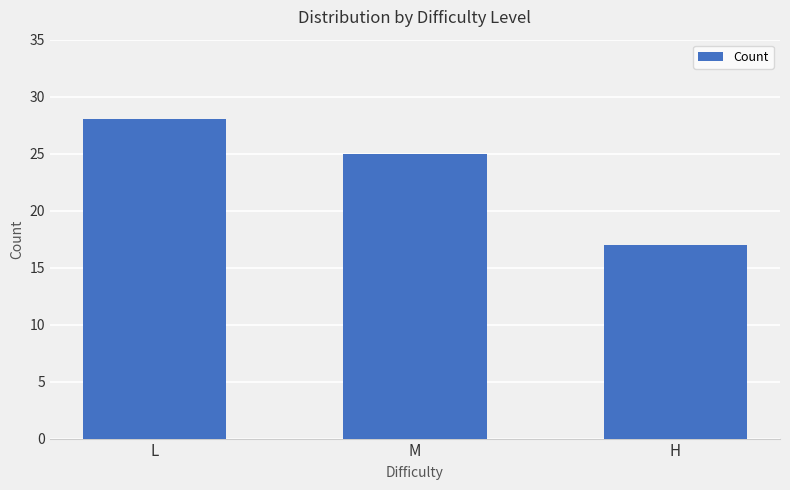

What is the change in value from L to H?

-11